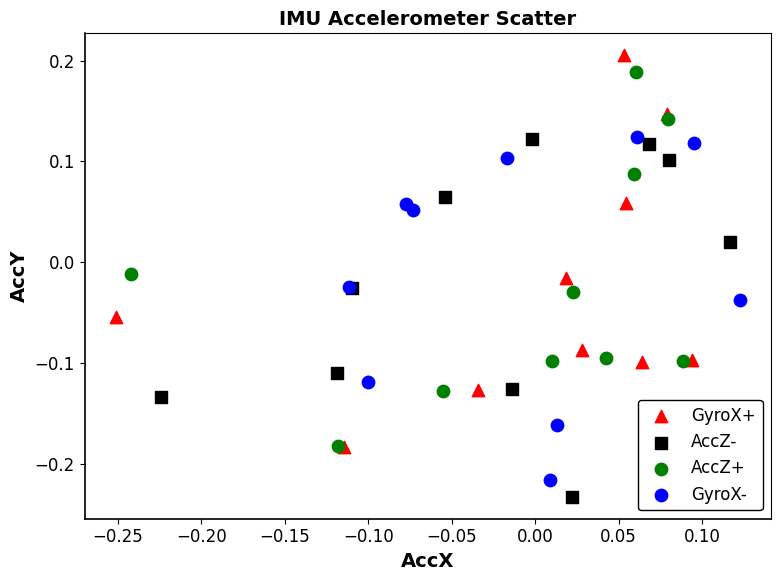

Which series reaches the maximum Y coordinate?

GyroX+